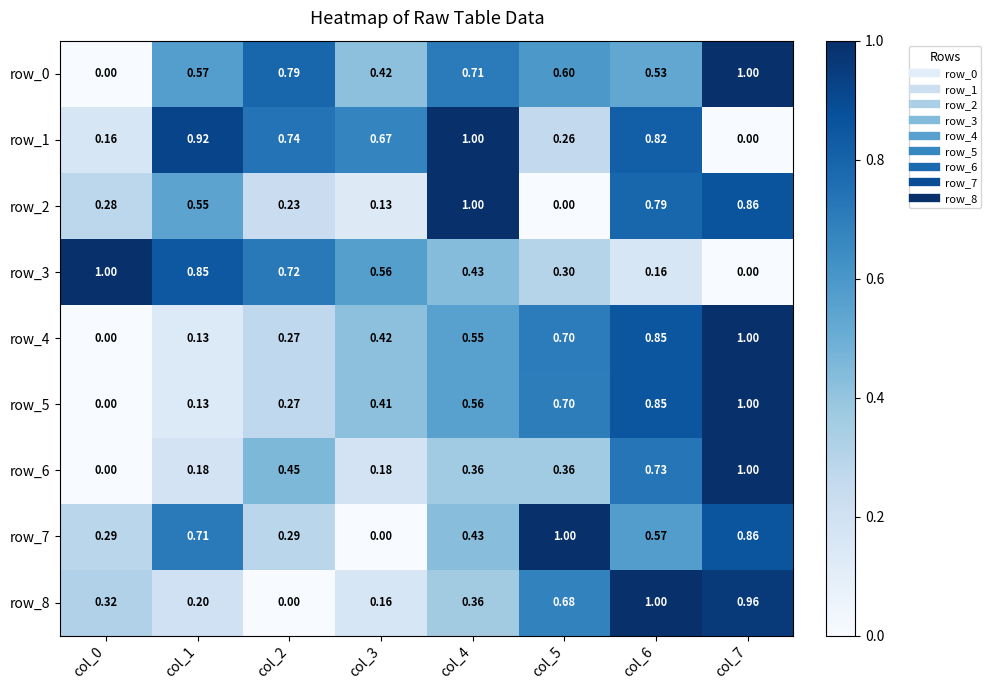

Count the number of categories in the chart.

8